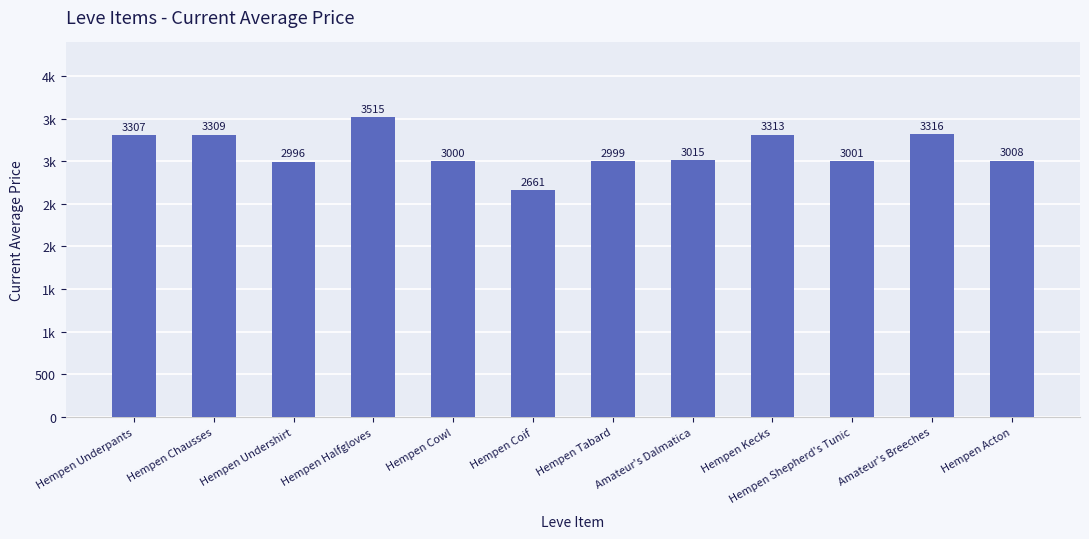

Does the chart contain any negative values?

No